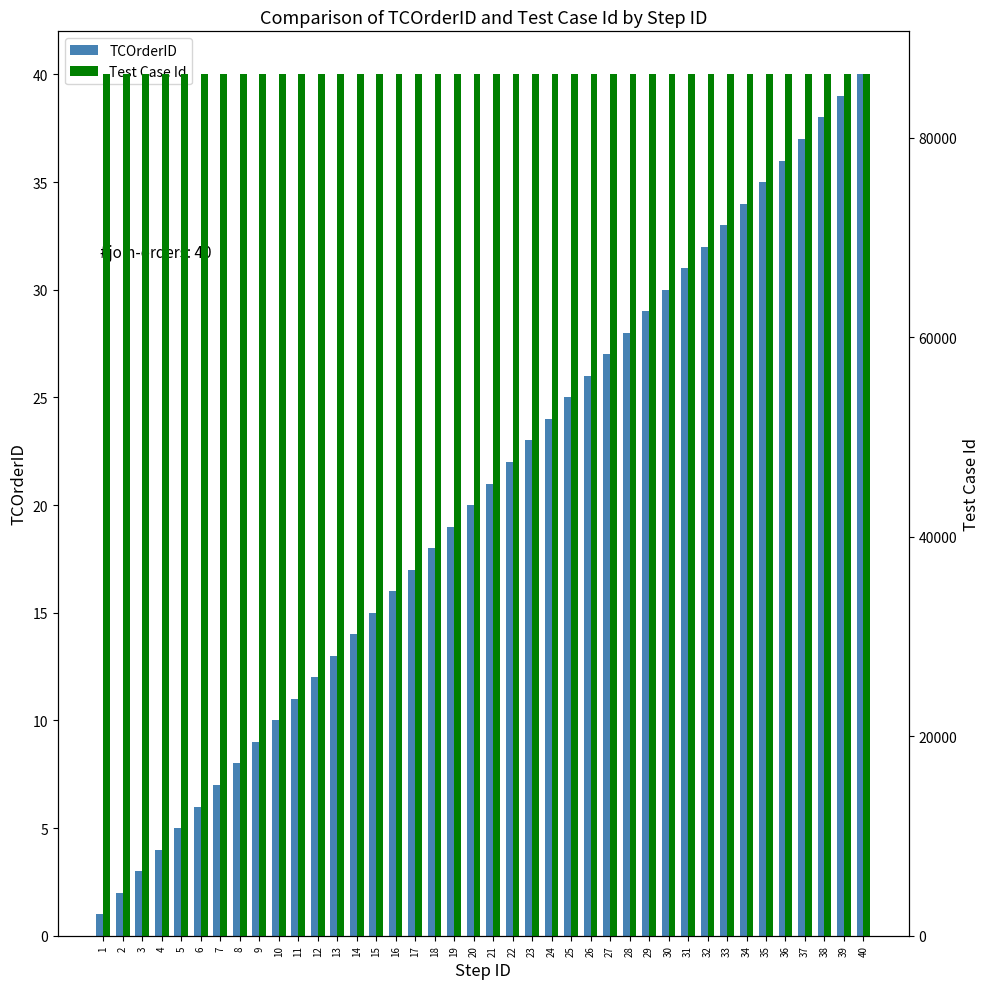

What is the highest value of the Test Case Id series?

86372